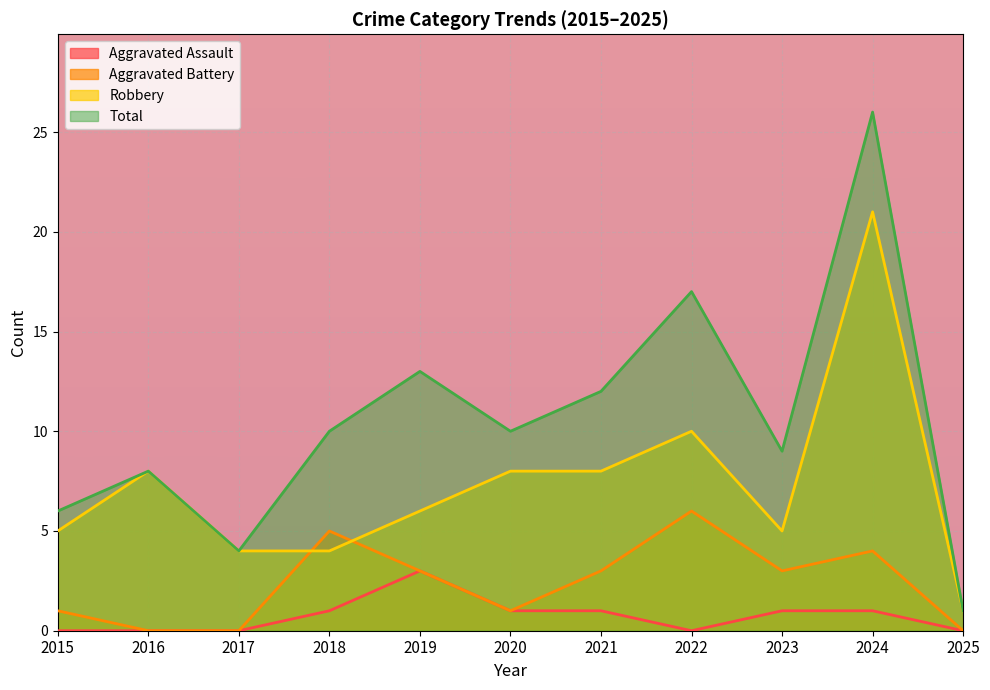

What are all the series names shown in the legend?

Aggravated Assault, Aggravated Battery, Robbery, Total